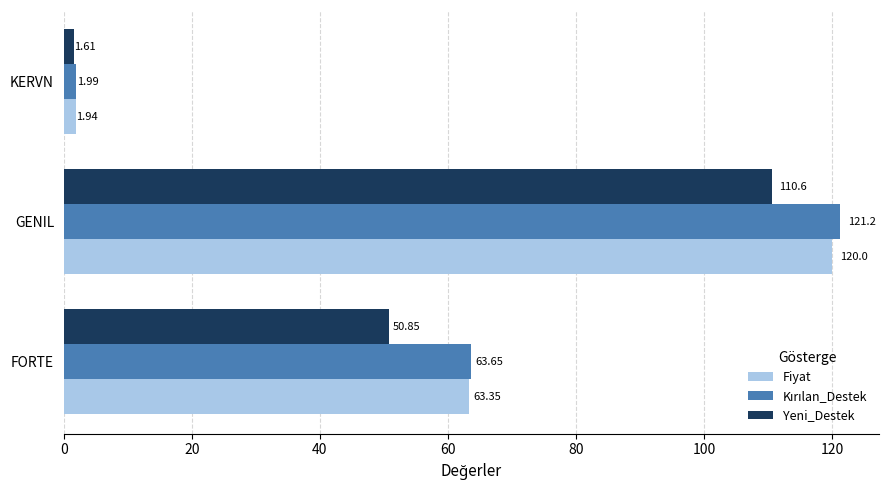

Which label corresponds to the largest value in the chart?

GENIL